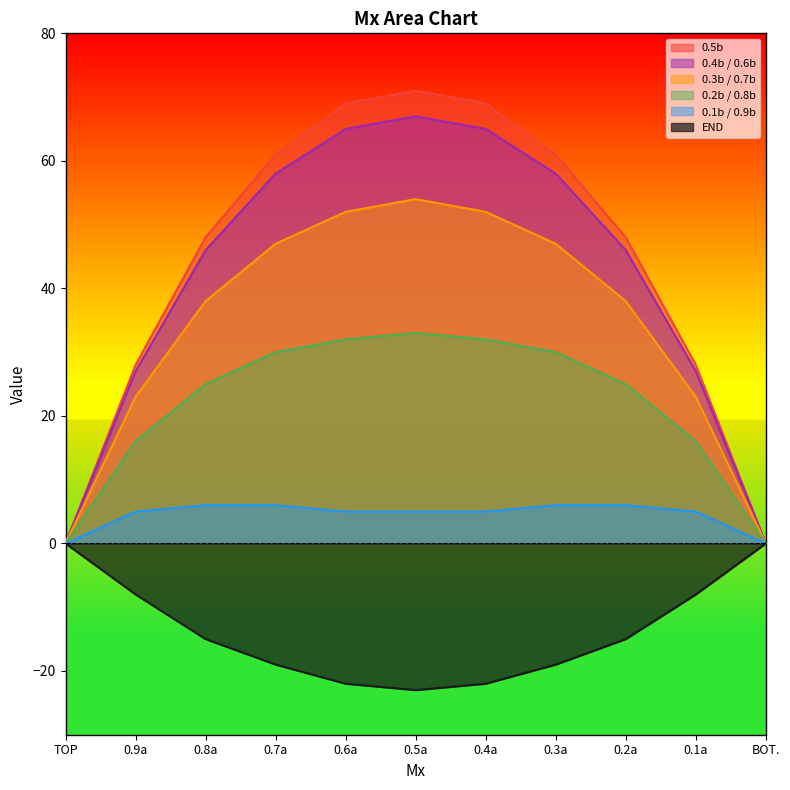

Between 0.5a and 0.1a, which series saw the biggest shift?

0.5b